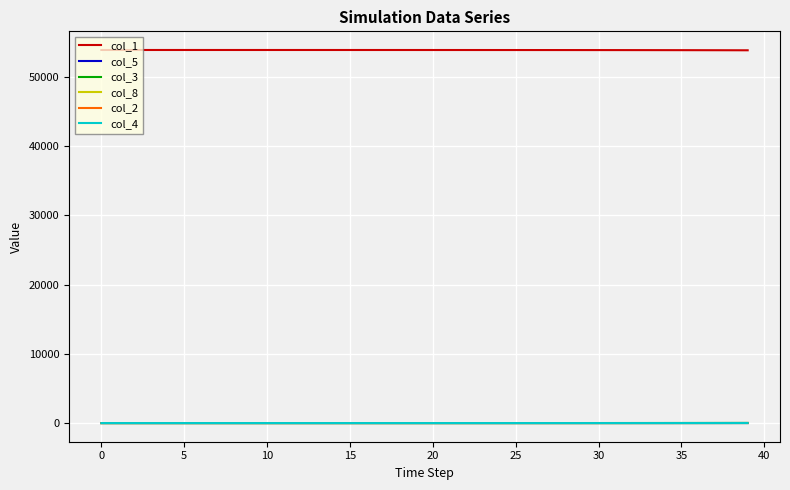

What is the maximum value shown in the chart?

53849.0